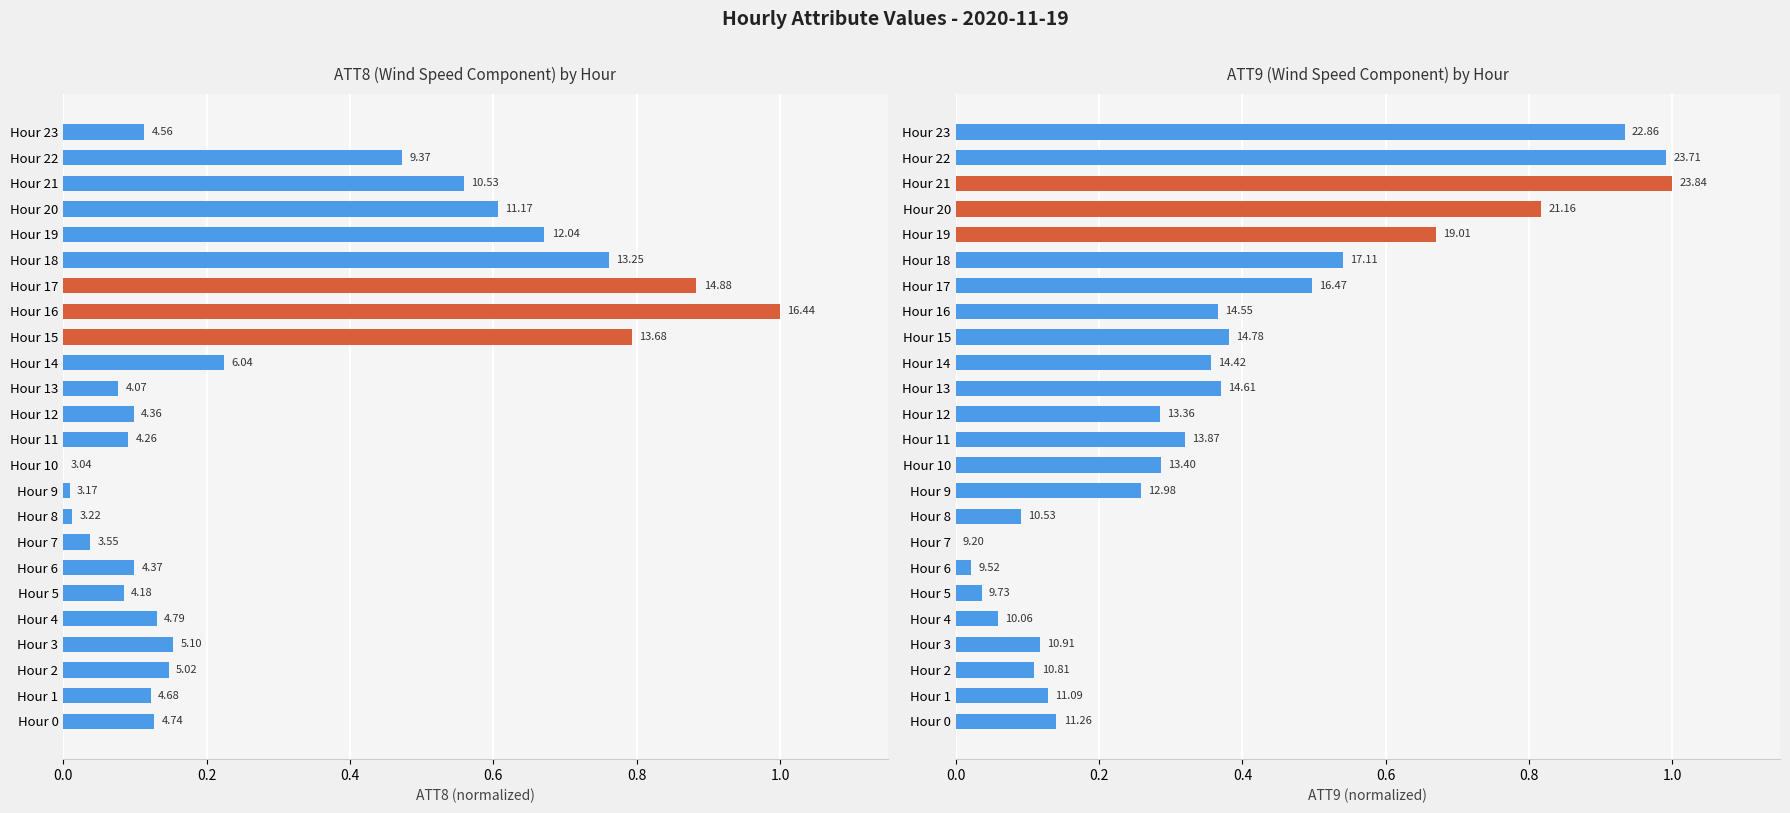

What are all the series names shown in the legend?

ATT8 (normalized), ATT9 (normalized)